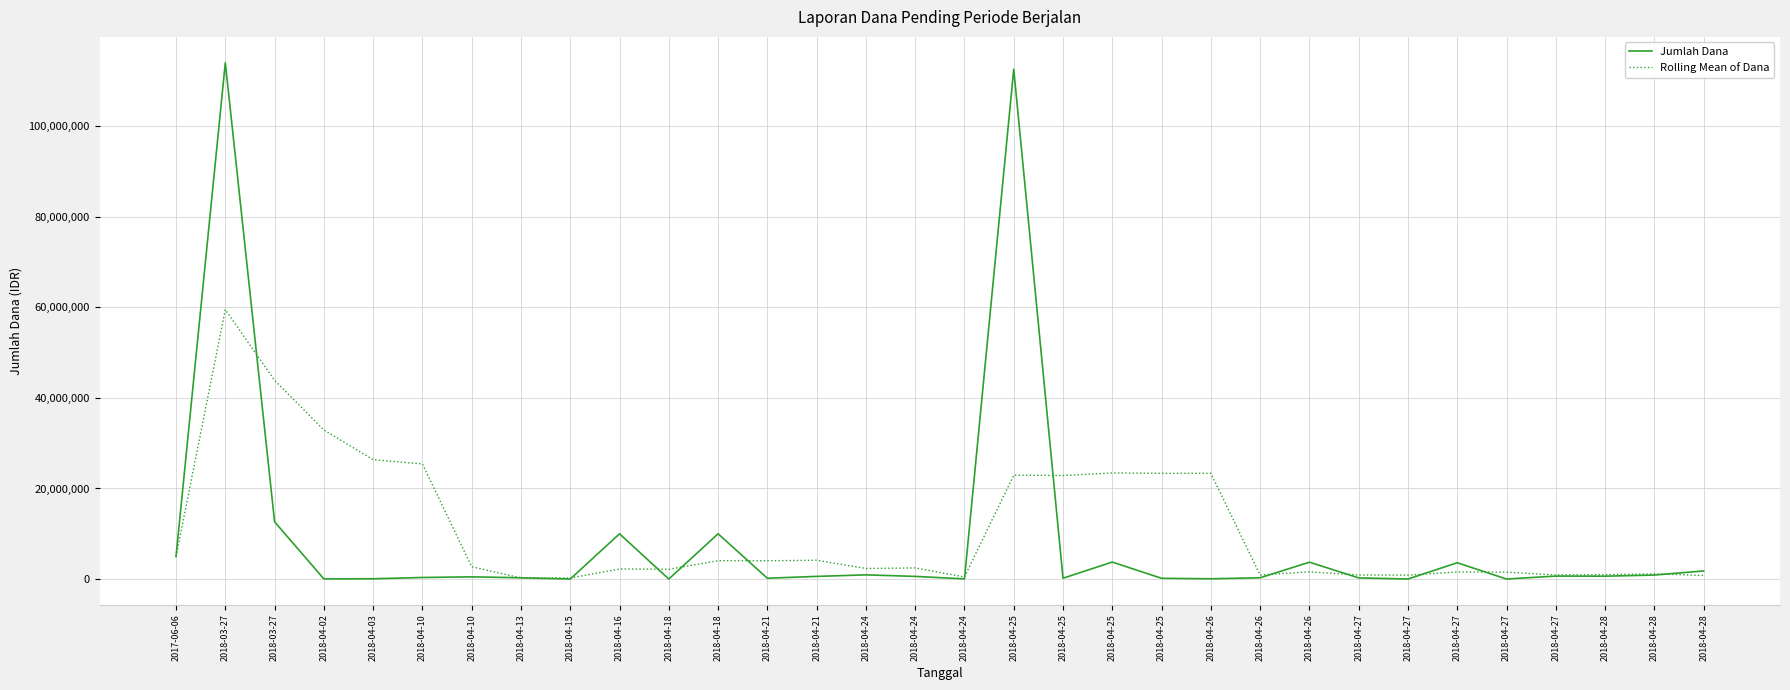

What is the smallest value displayed?

20000.0